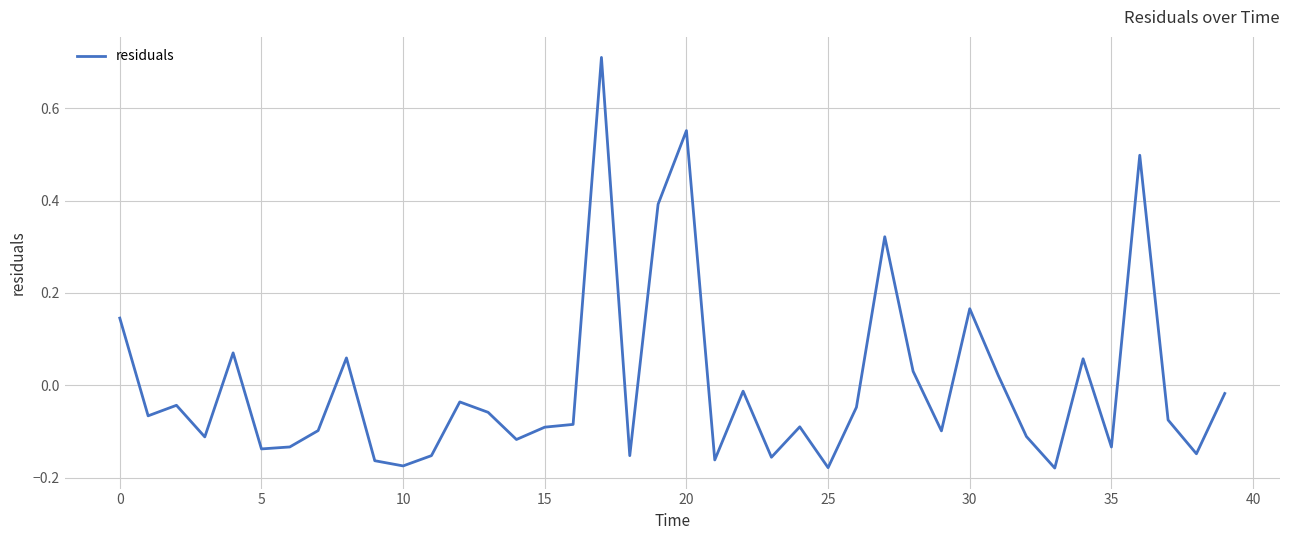

What is the difference between the second highest and second lowest values?

0.7